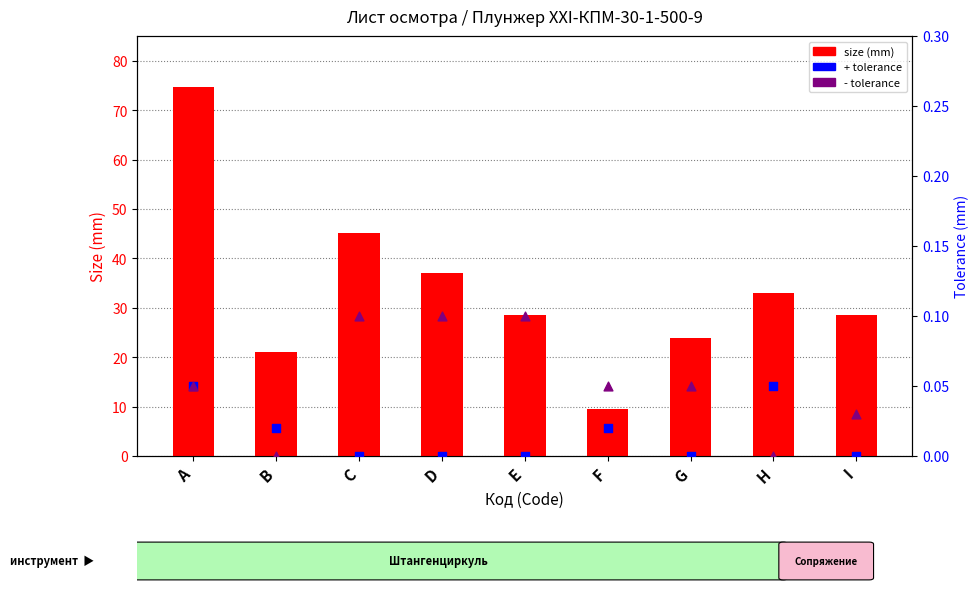

Which series reaches the maximum Y coordinate?

size (mm)